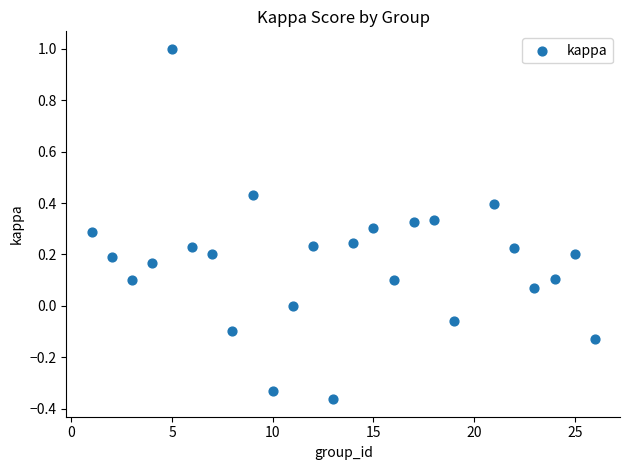

What is the range of X values (max minus min)?

25.0